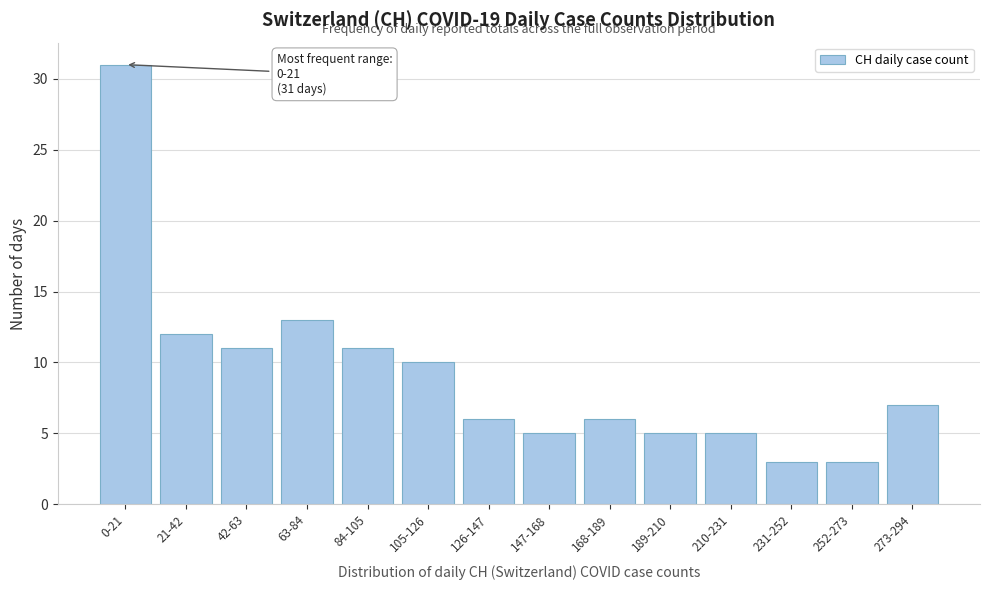

Reading left to right, list all the values displayed in this chart.

0-21=31	21-42=12	42-63=11	63-84=13	84-105=11	105-126=10	126-147=6	147-168=5	168-189=6	189-210=5	210-231=5	231-252=3	252-273=3	273-294=7